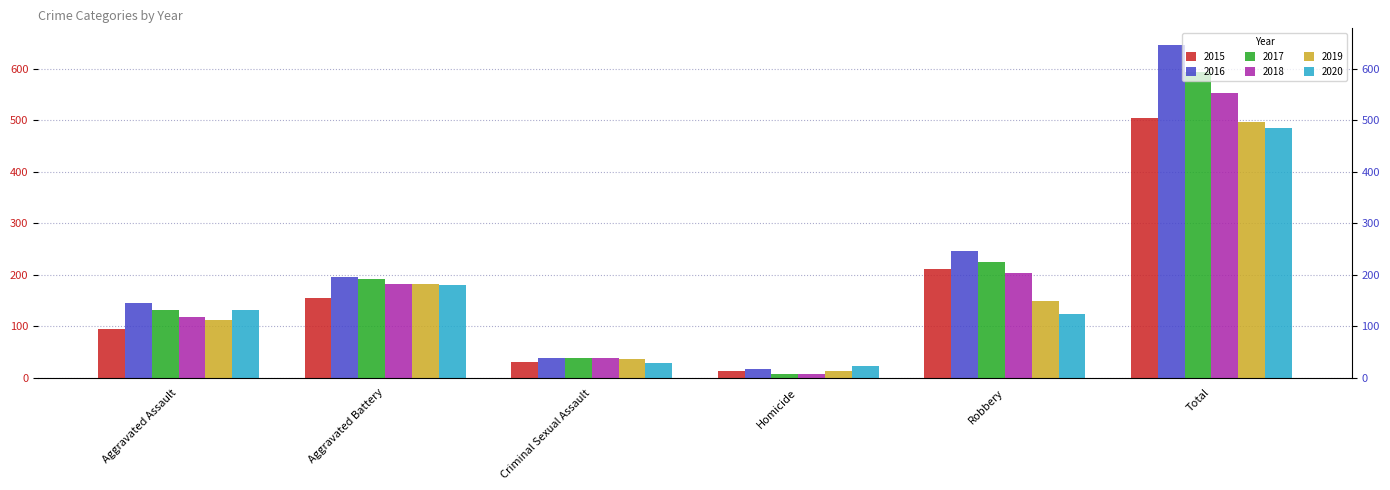

Rank the series at Total from lowest to highest value.

2020, 2019, 2015, 2018, 2017, 2016